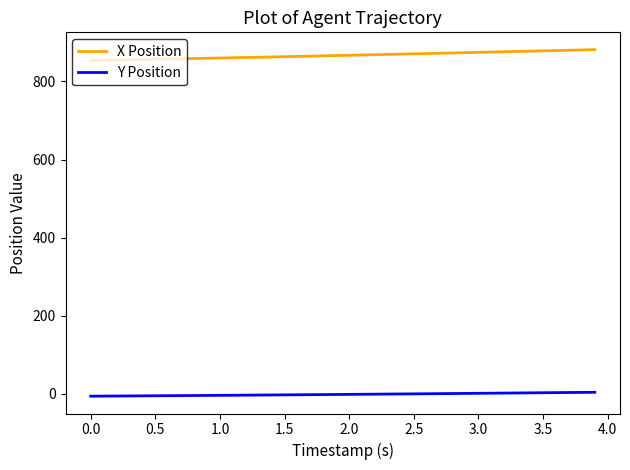

What is the difference between the maximum and minimum values in the X Position series?

27.5